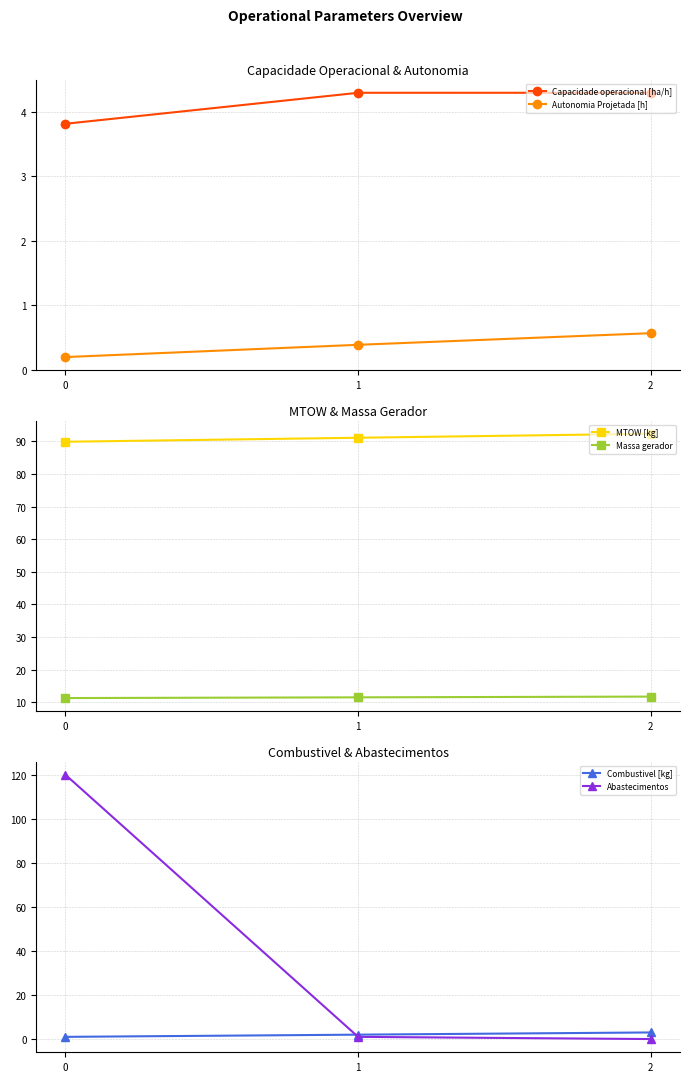

What is the spread (max minus min) of values at 2?

92.3